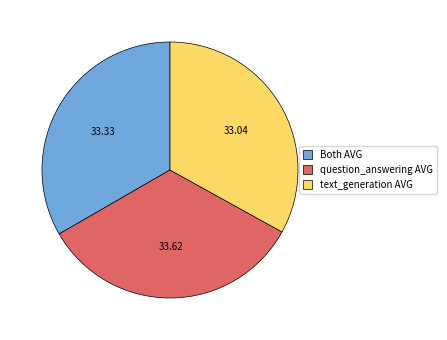

Does question_answering AVG account for over 50% of the chart?

No